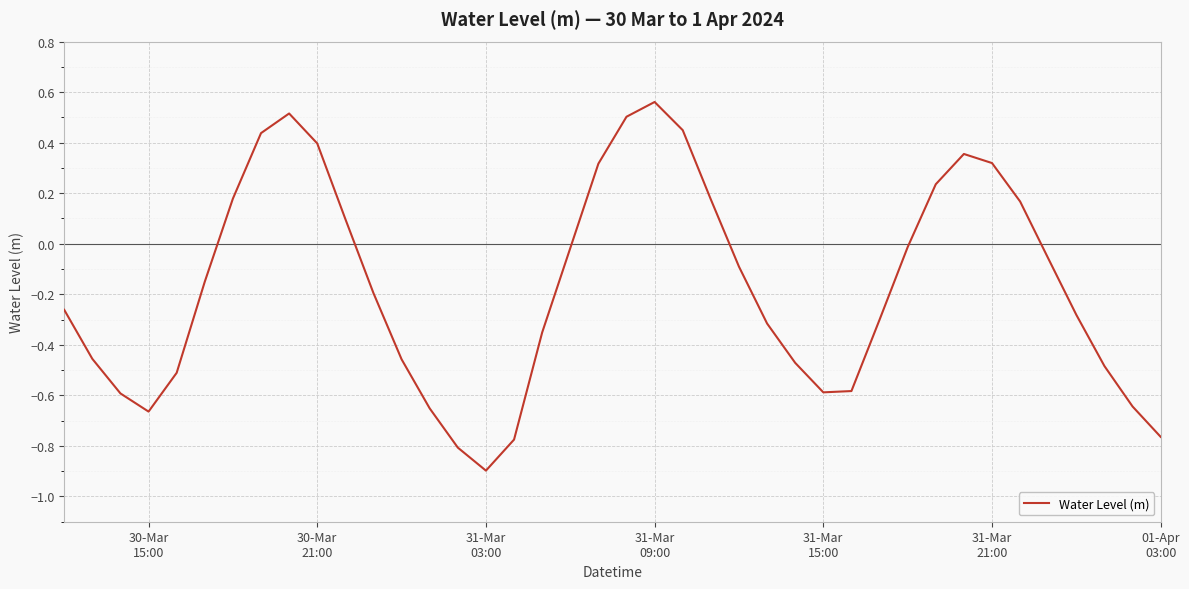

How many values are below zero?

26